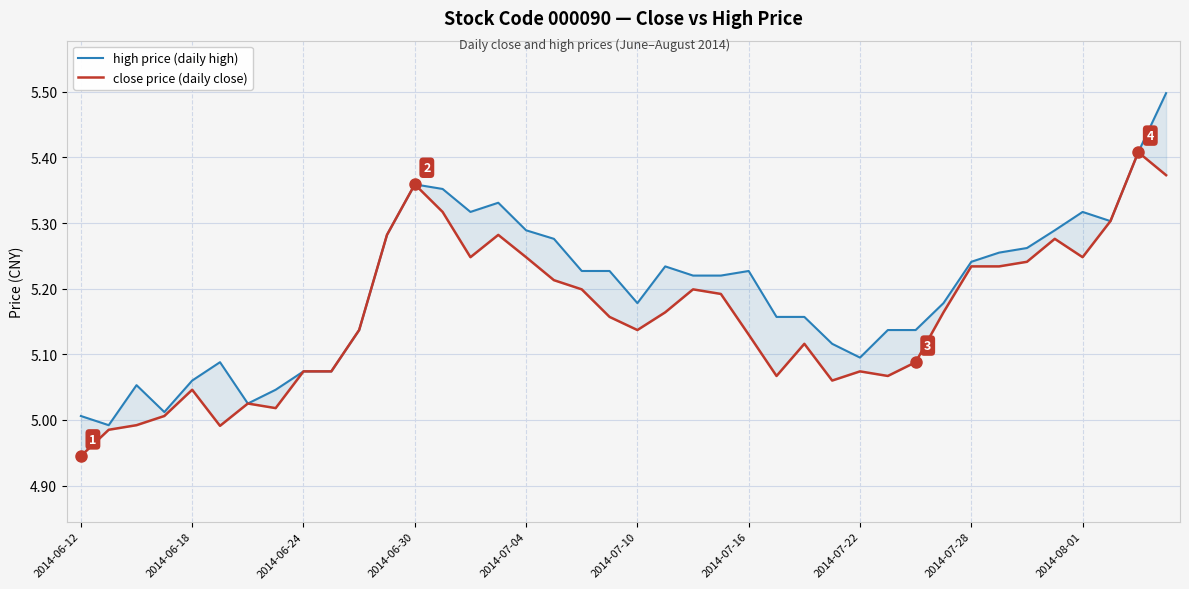

What is the difference between the maximum and minimum values in the high price (daily high) series?

0.5